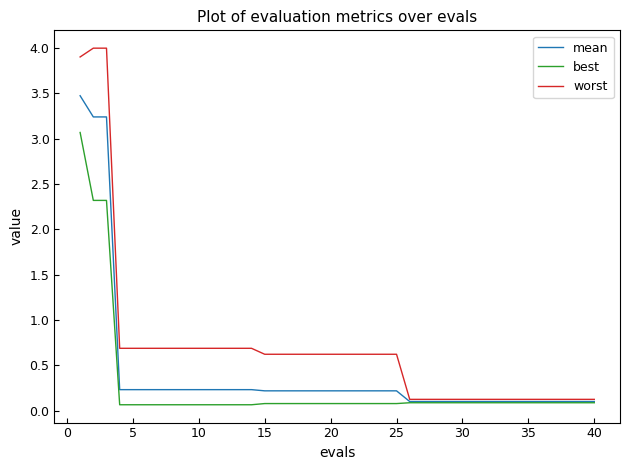

Which series has the largest total across all categories?

worst